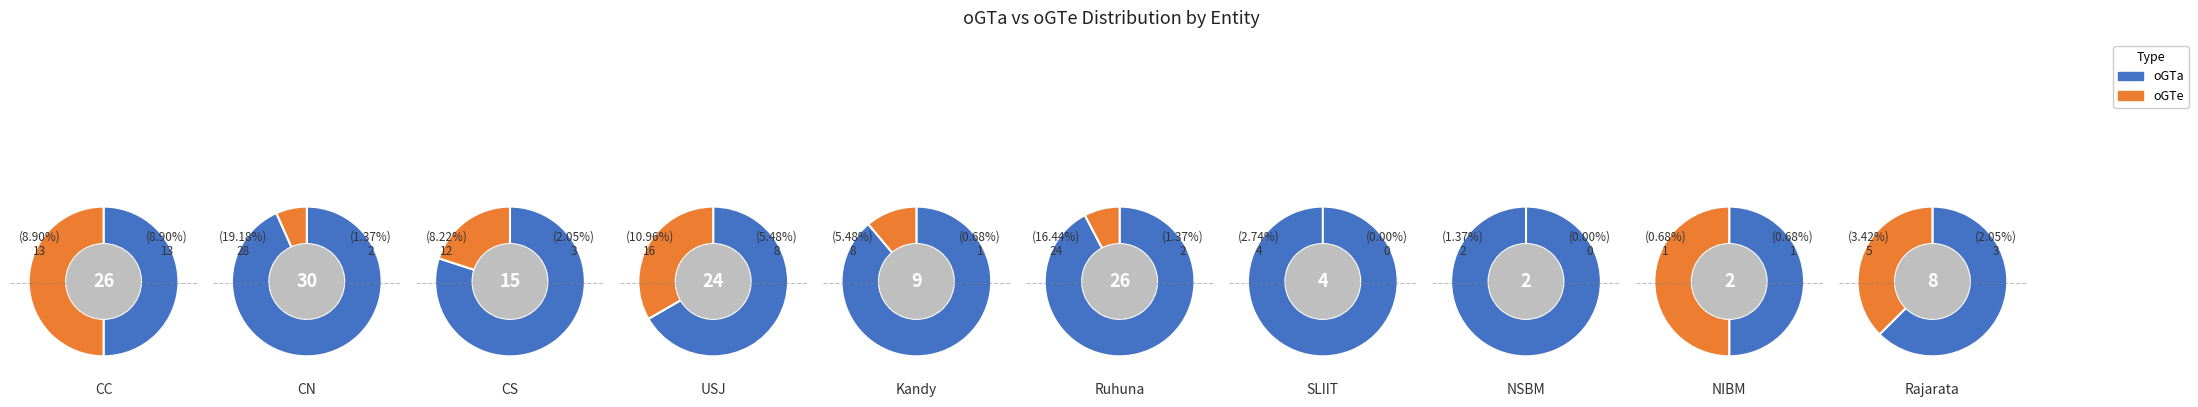

Rank the series by their average value, from highest to lowest.

oGTa, oGTe